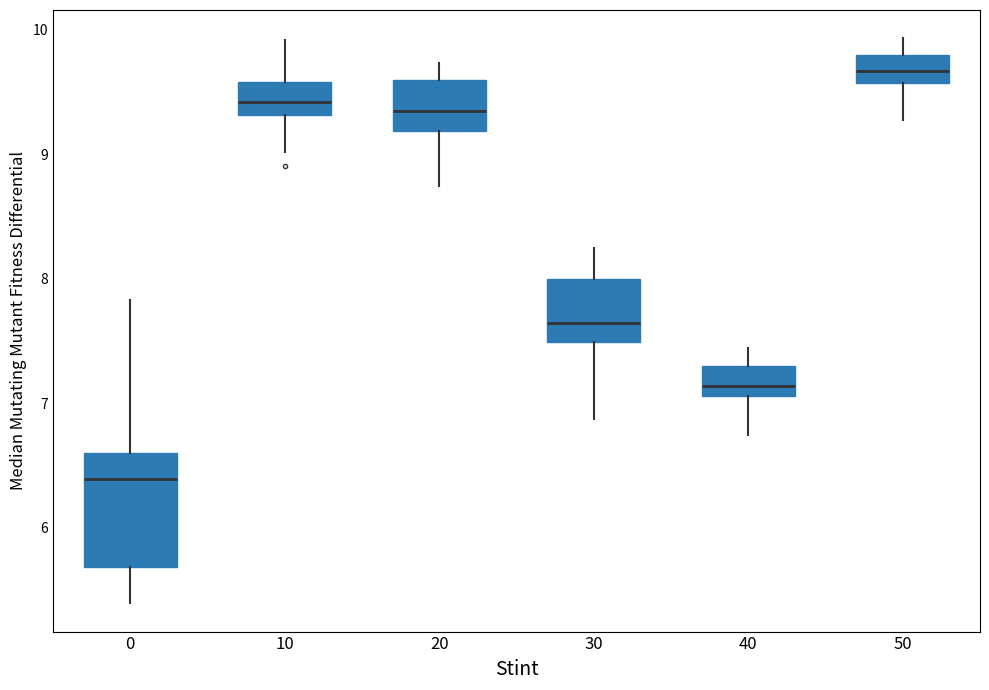

Which box has the highest median line?

50